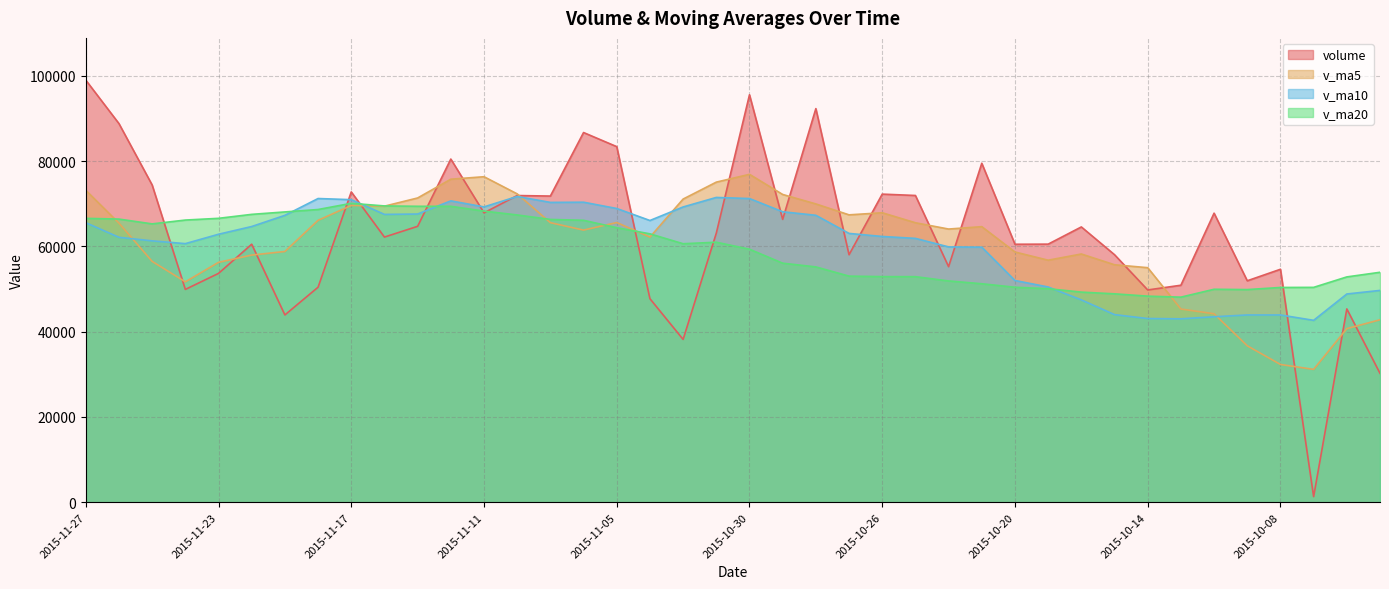

What is the label of the 23rd point from the left?

2015-10-28